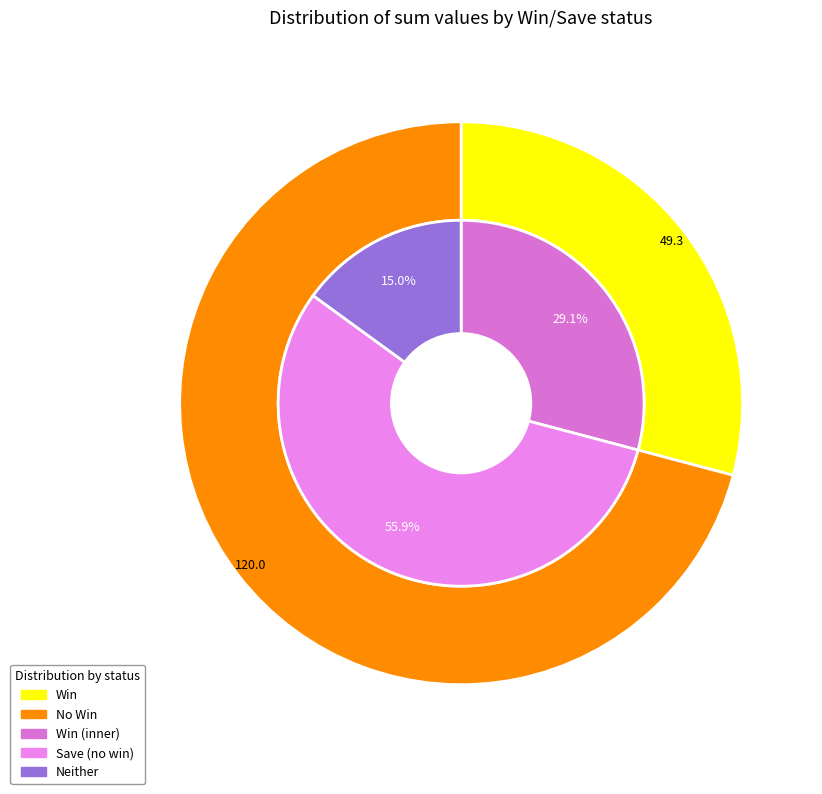

Does 2022-06-21 represent more than half of the total?

No